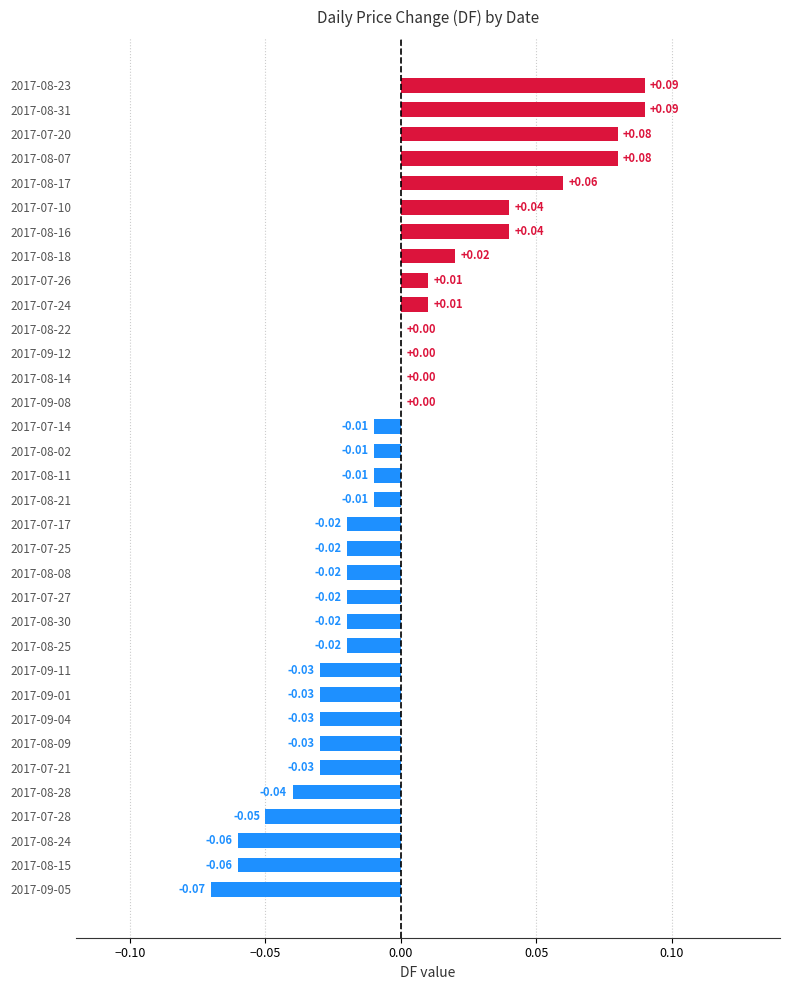

Which has a higher value, 2017-08-22 or 2017-07-27?

2017-08-22